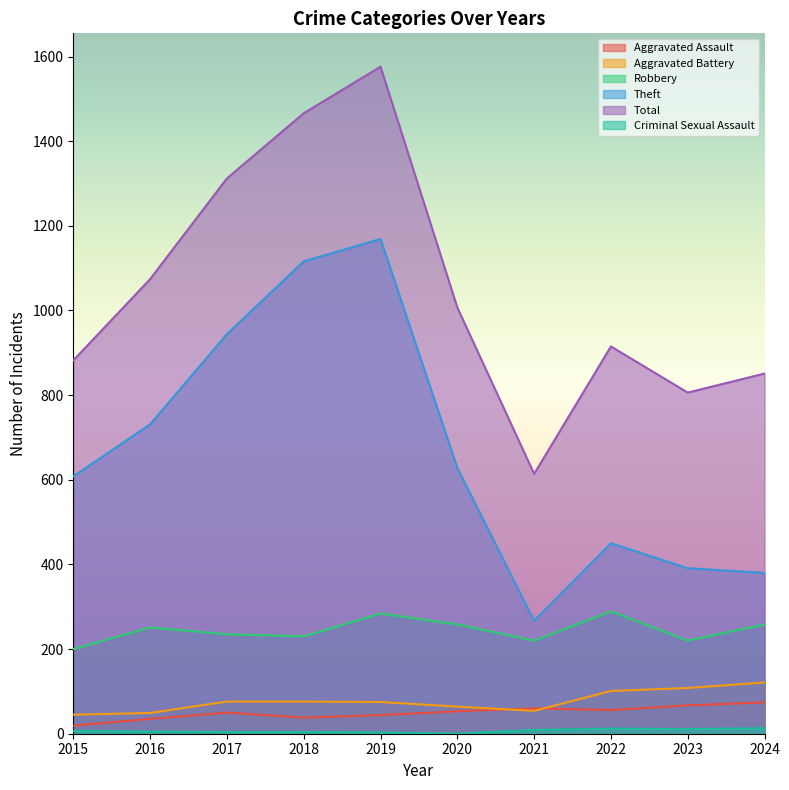

Which label corresponds to the largest value in the chart?

2019